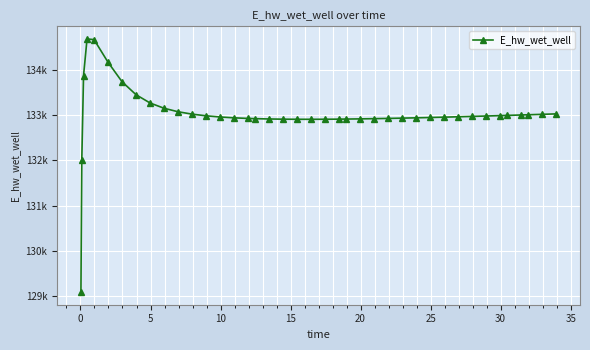

Where is the first local minimum?

20